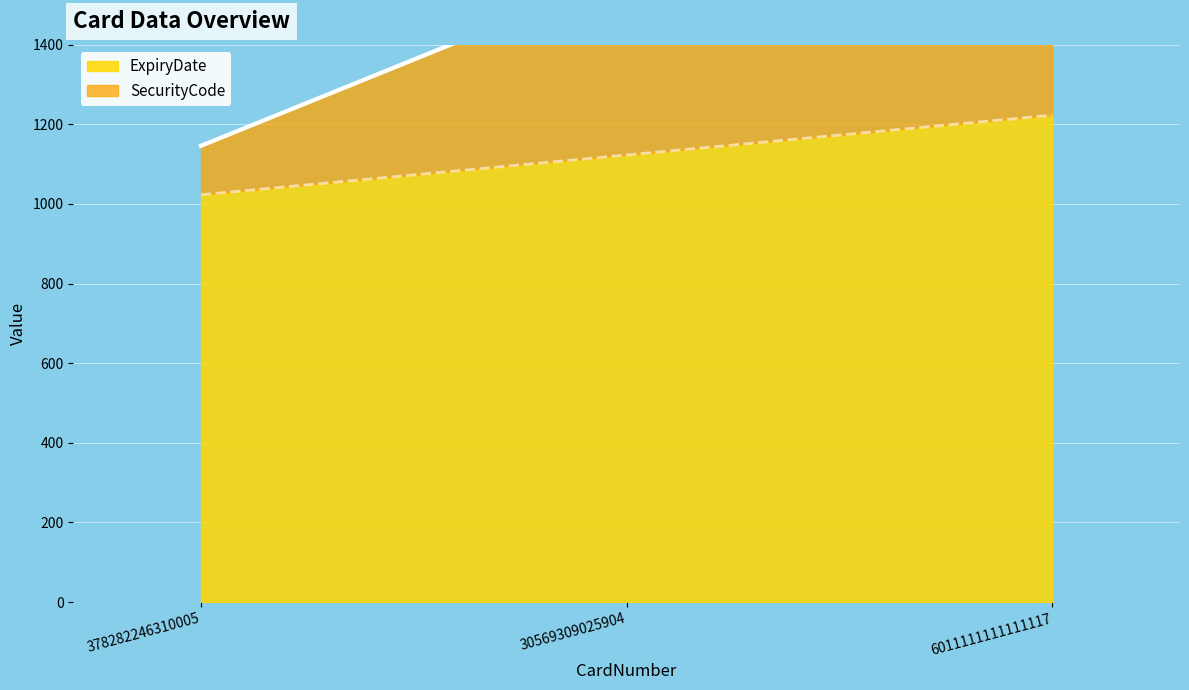

What is the label of the 2nd point from the left?

30569309025904